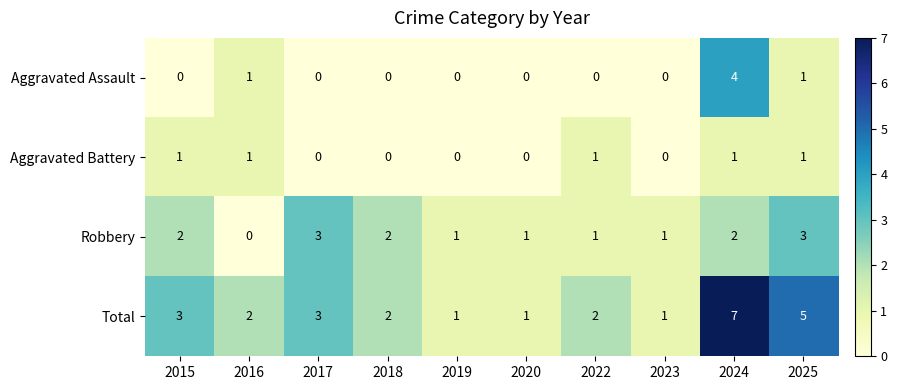

The Aggravated Assault series shows -2 at 2017. True or false?

False